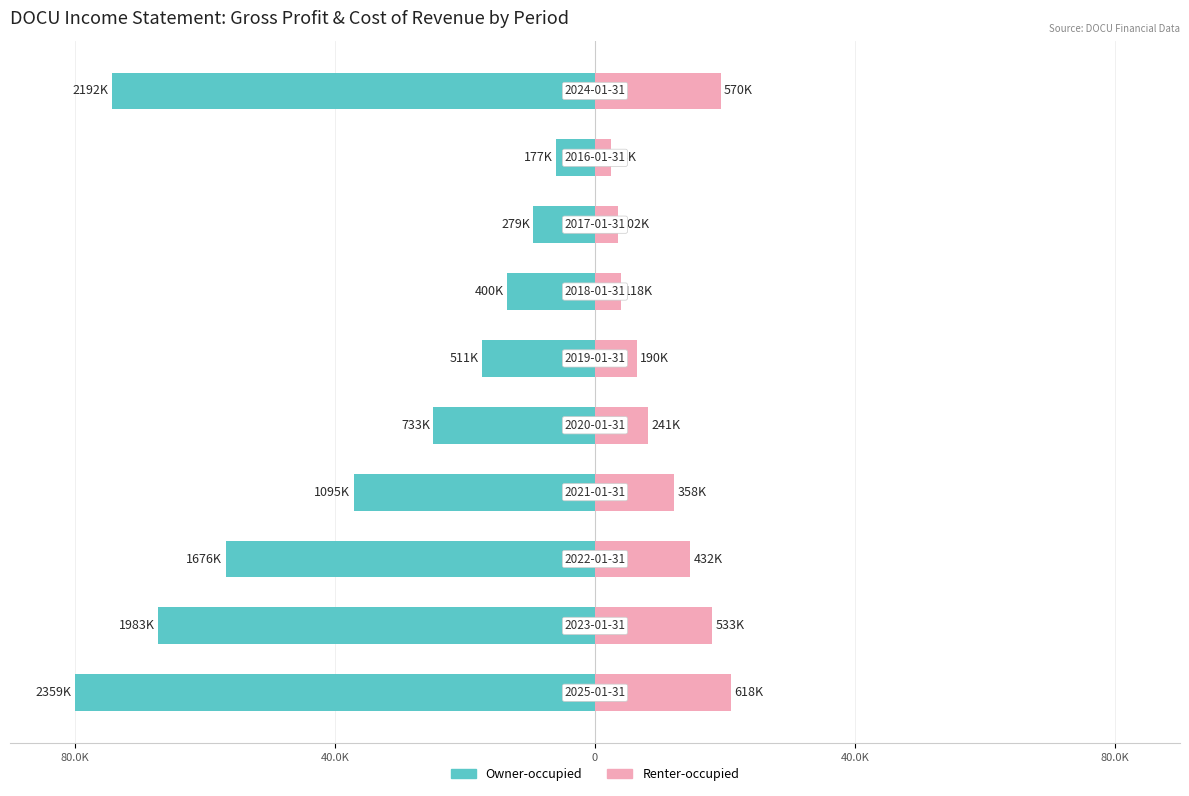

What is the total value across all series at 80.0K?

-59.0